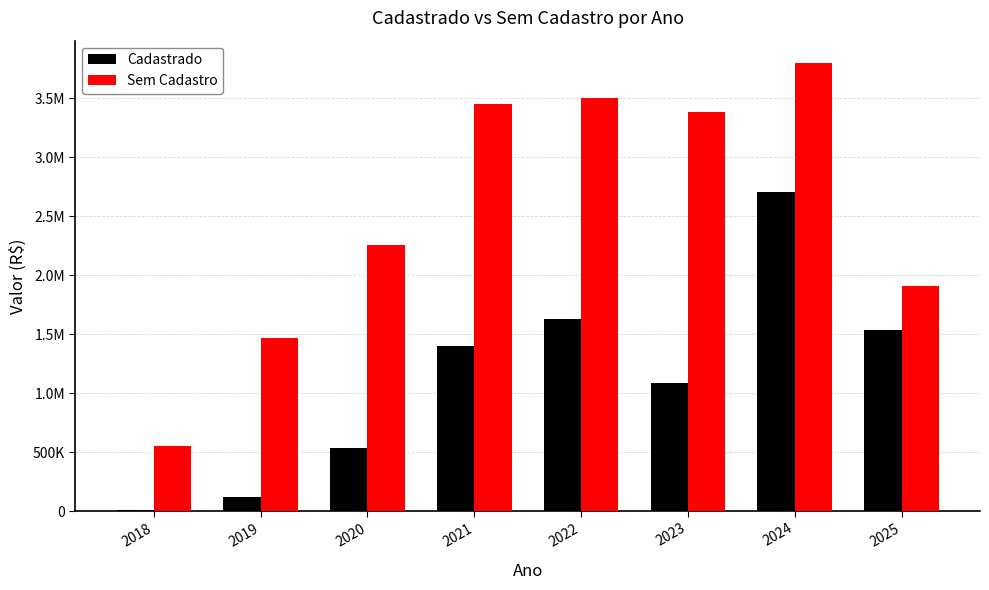

What is the value of the Sem Cadastro bar at the 8th from the left?

1912508.3